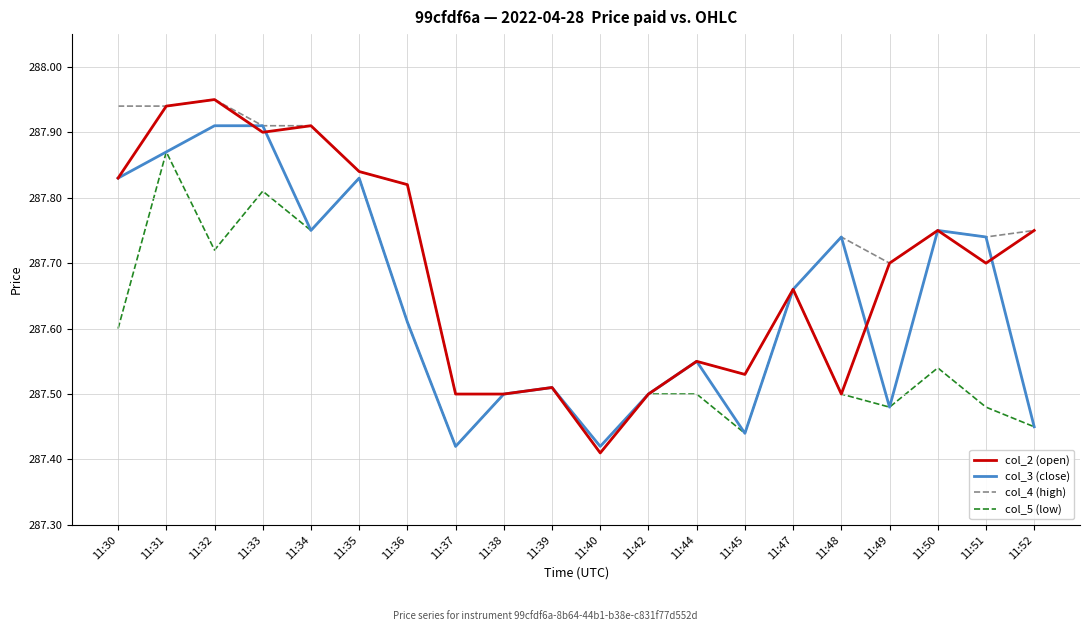

Where is col_2 (open) nearest to the value 287?

11:40